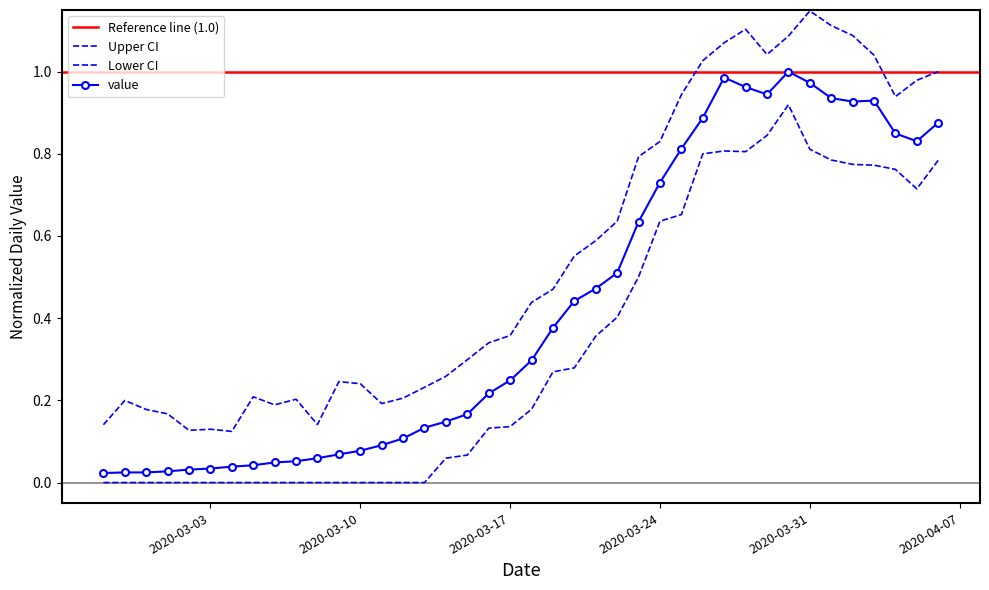

Reading right to left, what are all the values shown in this chart?

0.9	0.8	0.8	0.9	0.9	0.9	1.0	1.0	0.9	1.0	1.0	0.9	0.8	0.7	0.6	0.5	0.5	0.4	0.4	0.3	0.2	0.2	0.2	0.1	0.1	0.1	0.1	0.1	0.1	0.1	0.1	0.0	0.0	0.0	0.0	0.0	0.0	0.0	0.0	0.0